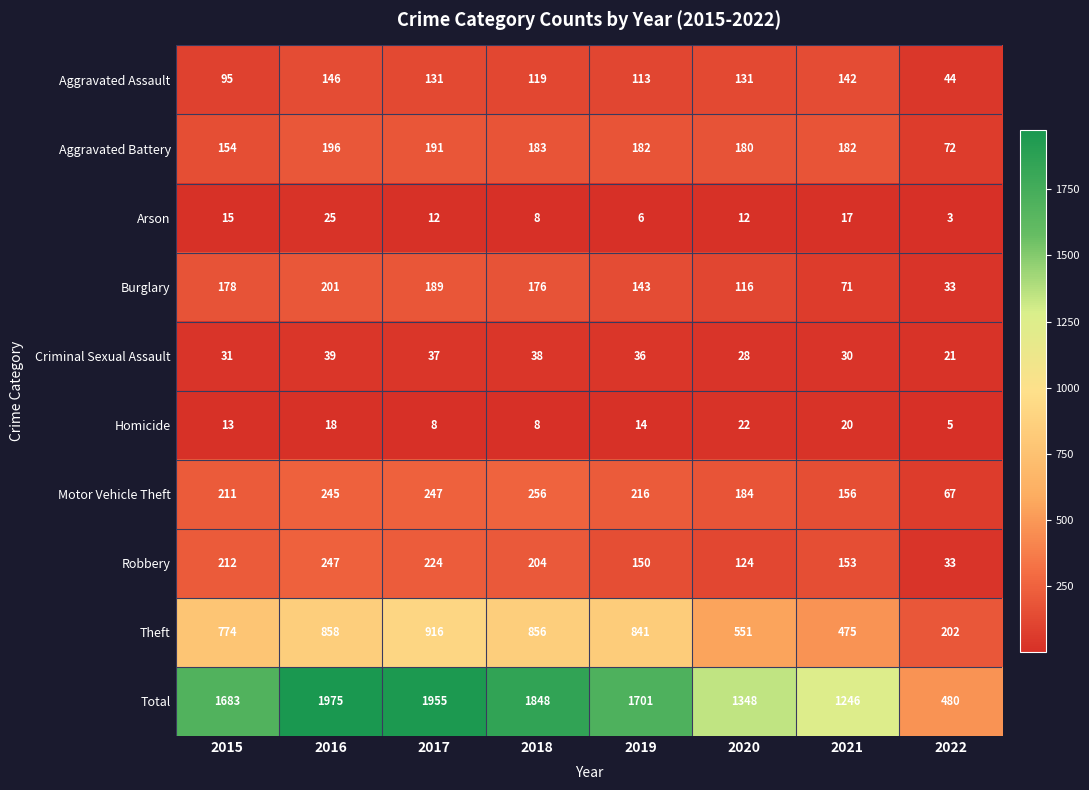

Which series has the widest spread of values?

Total